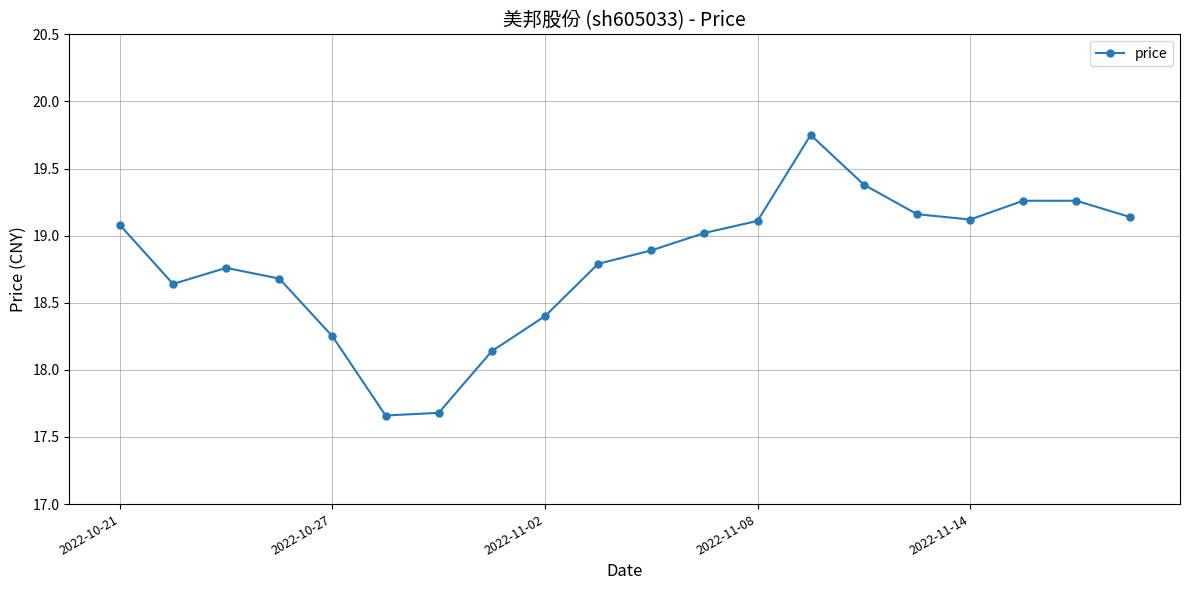

How many interior local valleys (lower than both neighbors) does the data have?

3